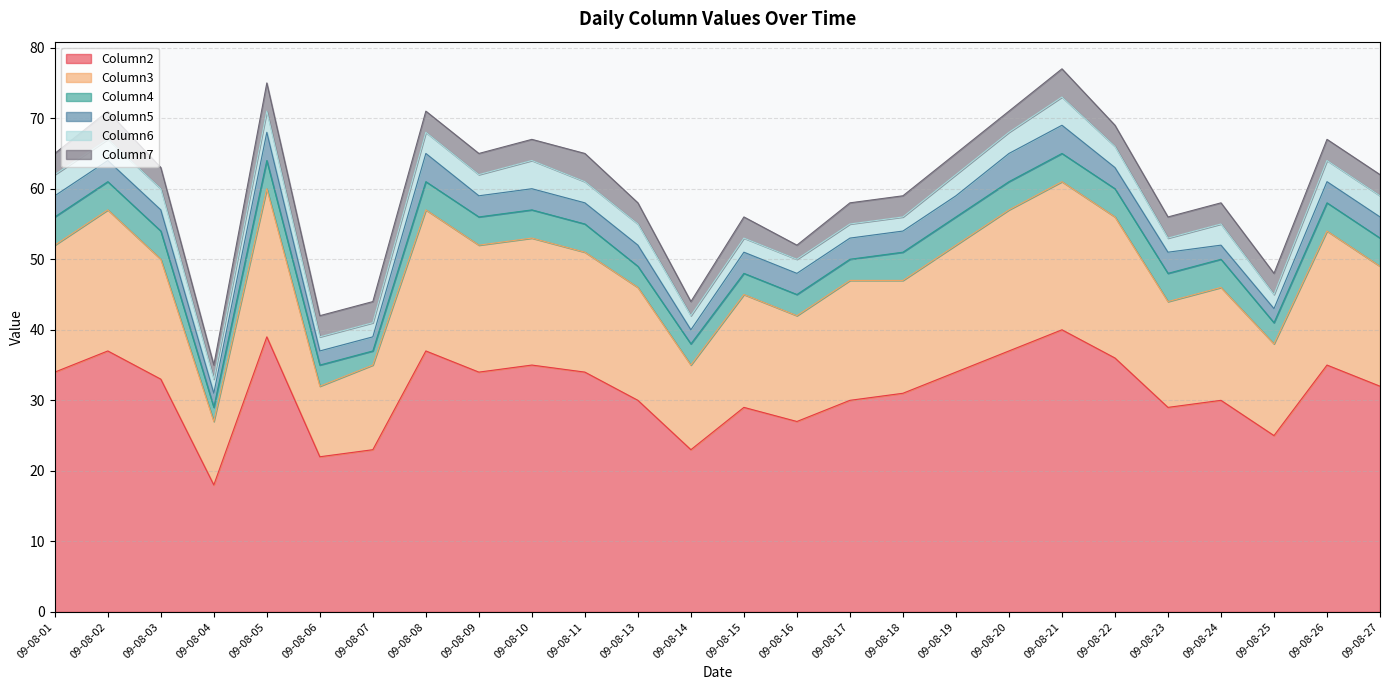

True or false: Column3 has a value of 20 at 09-08-23.

False